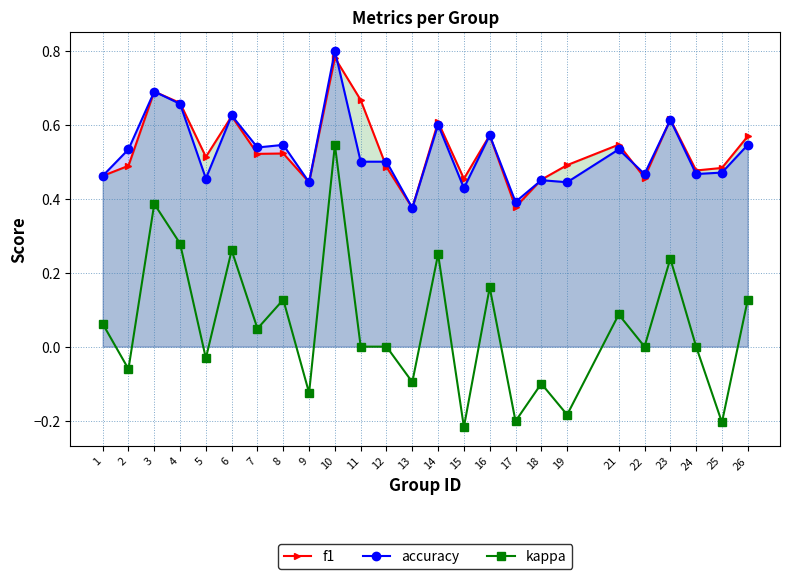

What is the sum of all kappa values?

1.3